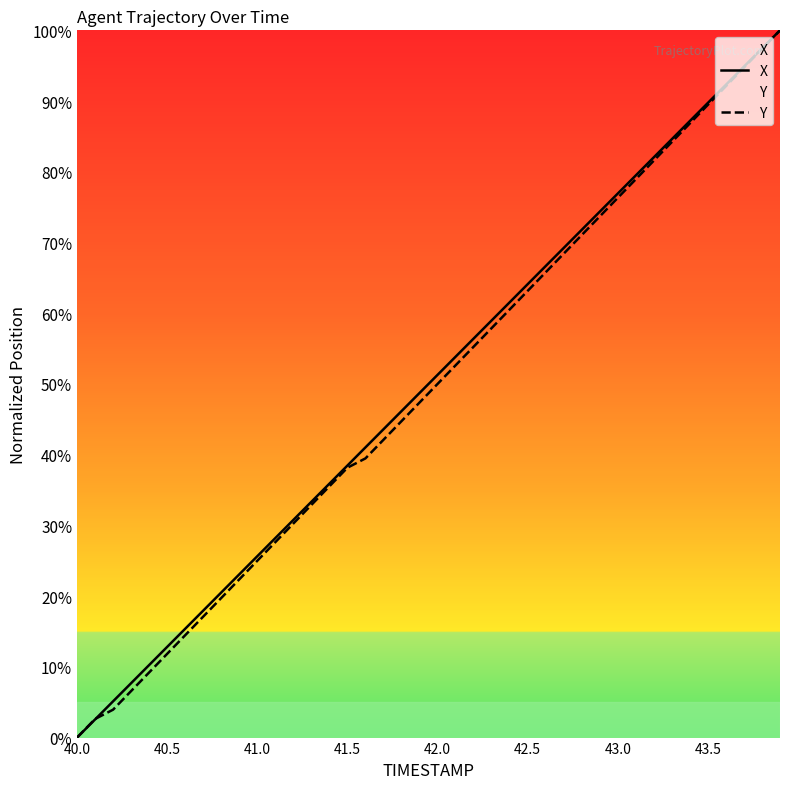

True or false: X has a value of 8.0 at 42.5.

False